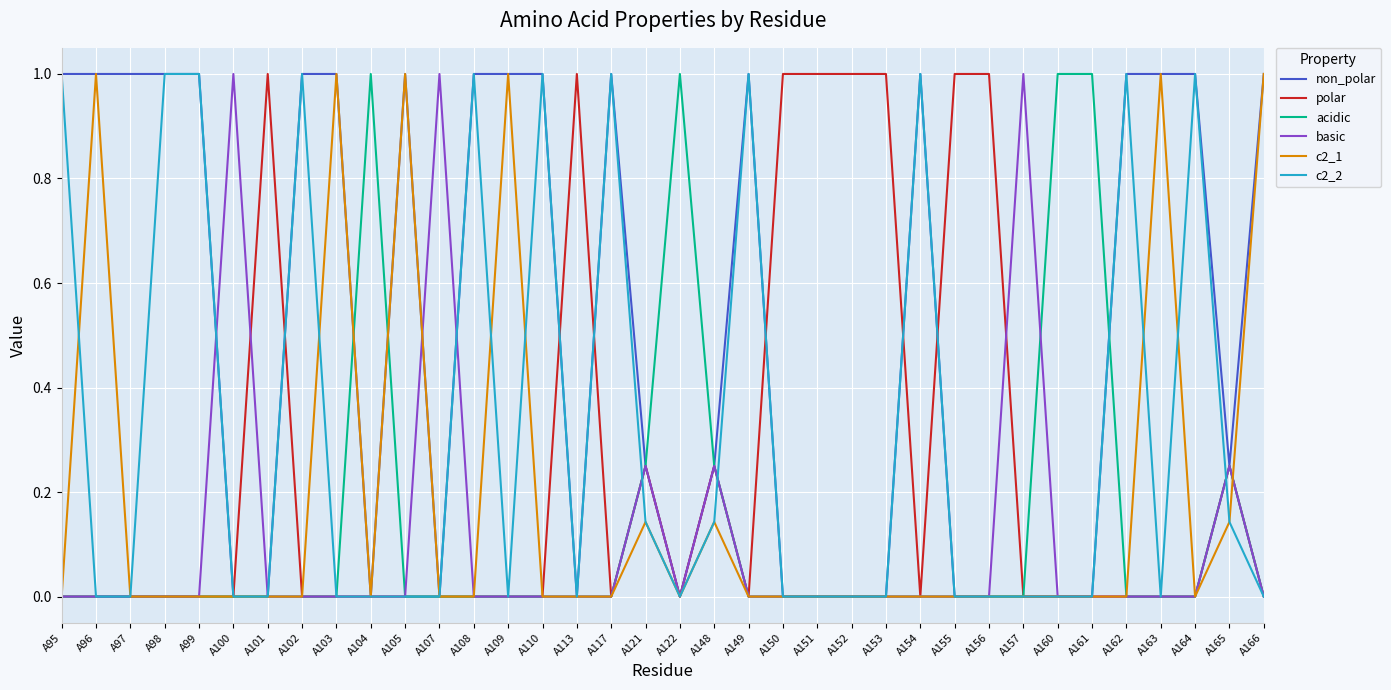

True or false: c2_1 has a value of 0.0 at A162.

True